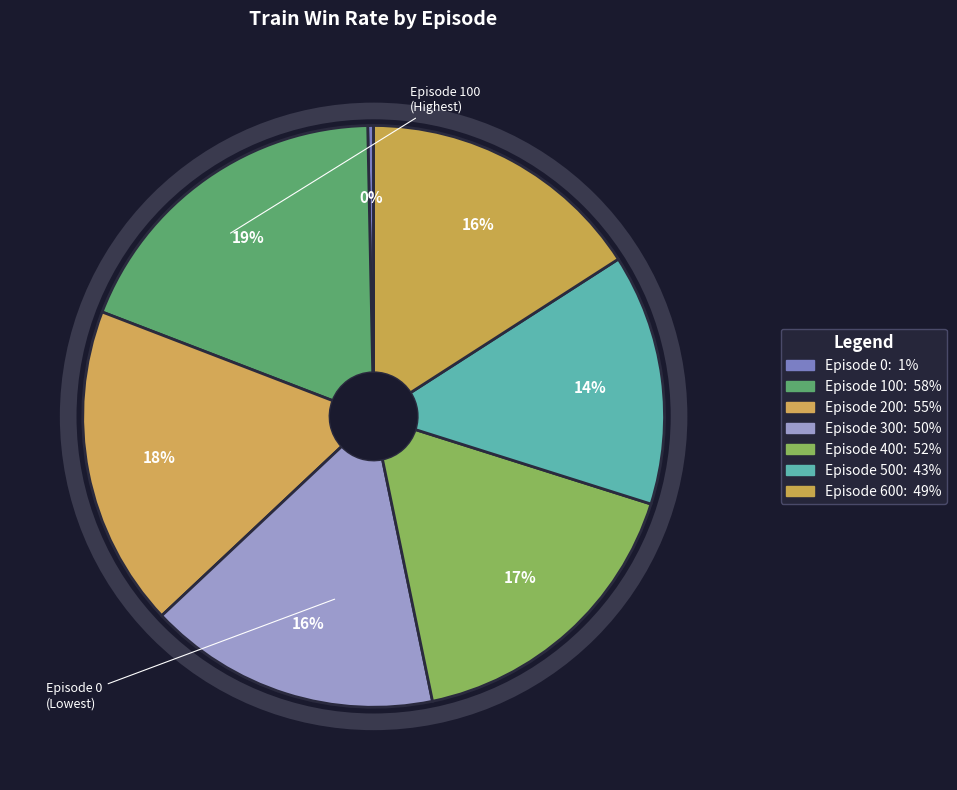

Which slice is the largest?

Episode 100